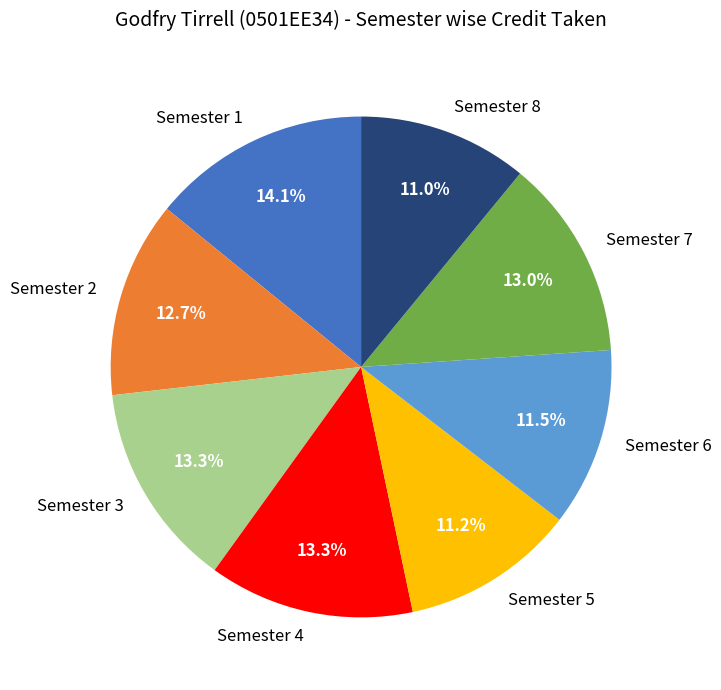

Which slice is the largest?

Semester 1